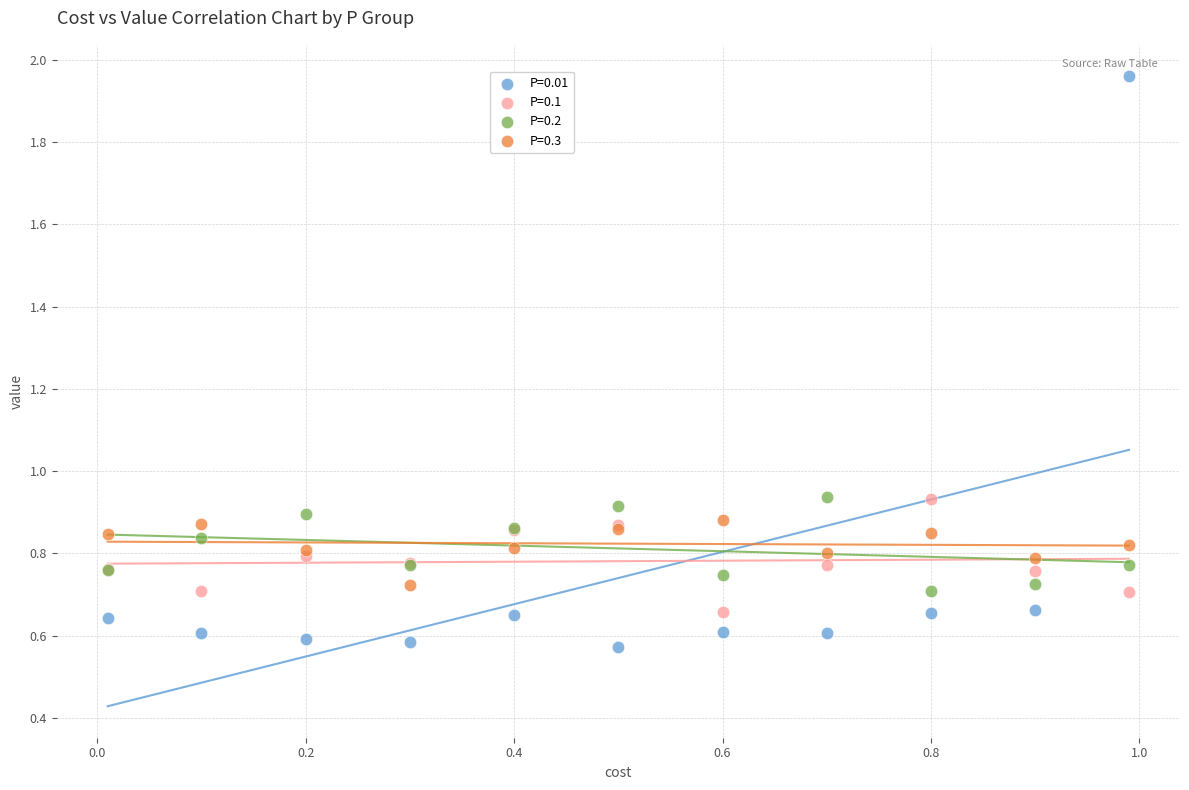

Which series contains the lowest Y value?

P=0.01